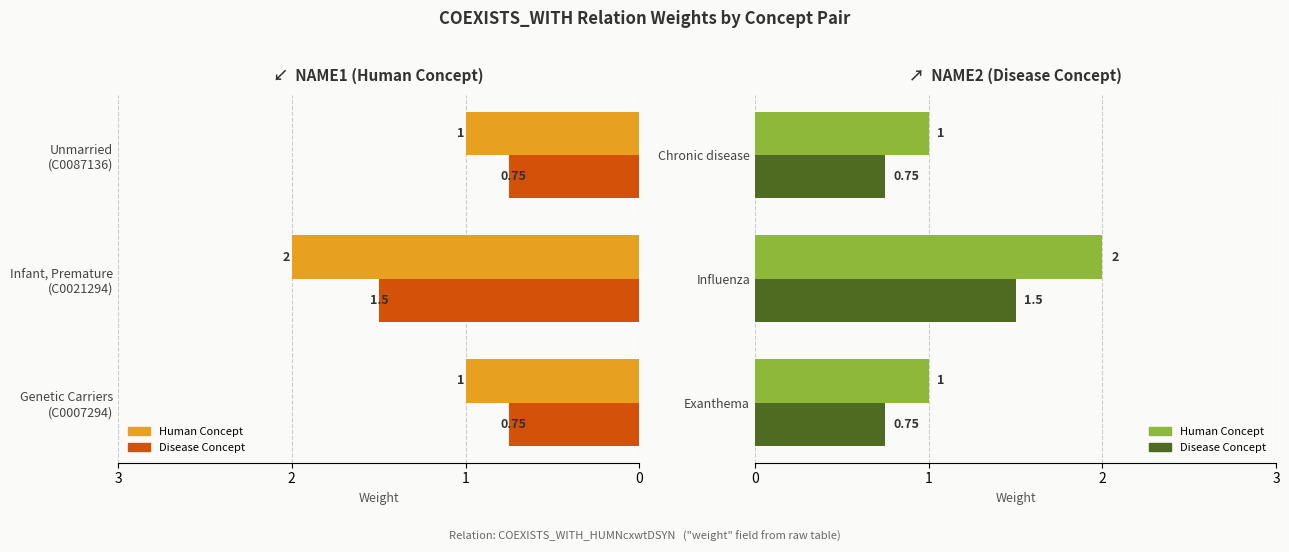

The name1 (Human) series shows 2.0 at Influenza. True or false?

True